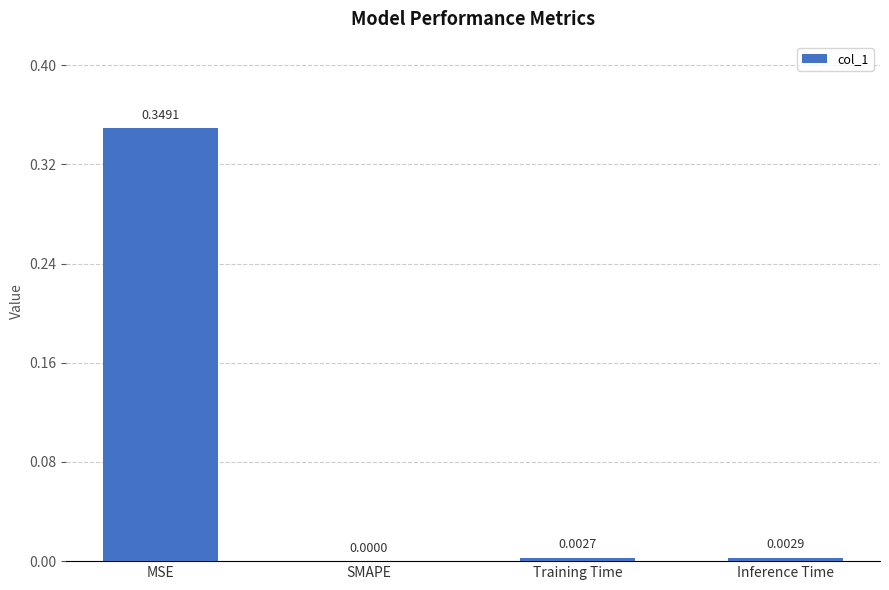

What is the change in value from MSE to SMAPE?

-0.3